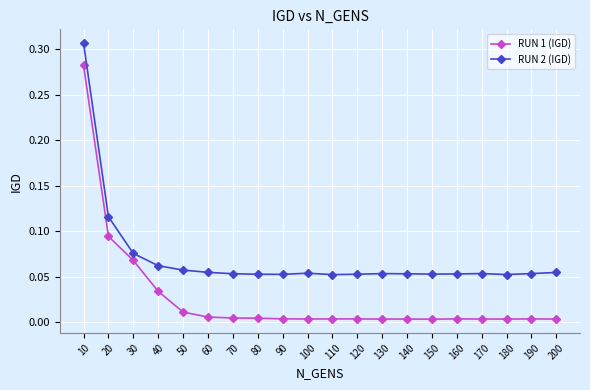

Which series has the largest total across all categories?

RUN 2 (IGD)